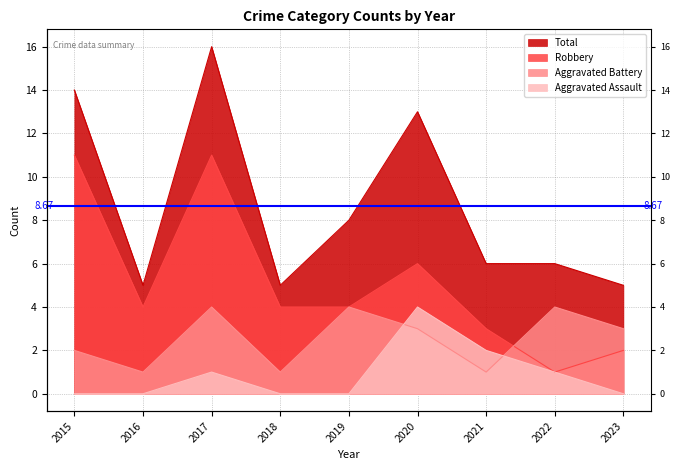

The Total series shows 16 at 2017. True or false?

True